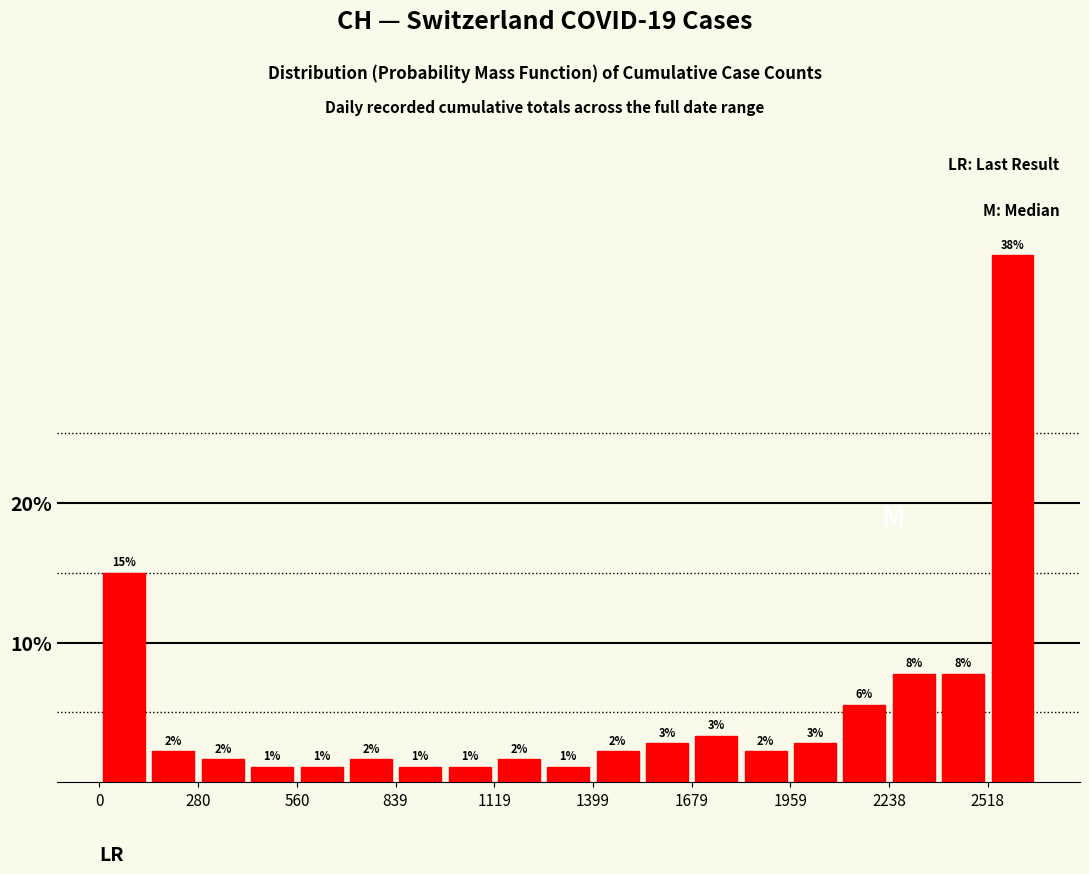

Around what value on the x-axis is the tallest bar? Give the approximate position of its centre, as read against the axis.

2600